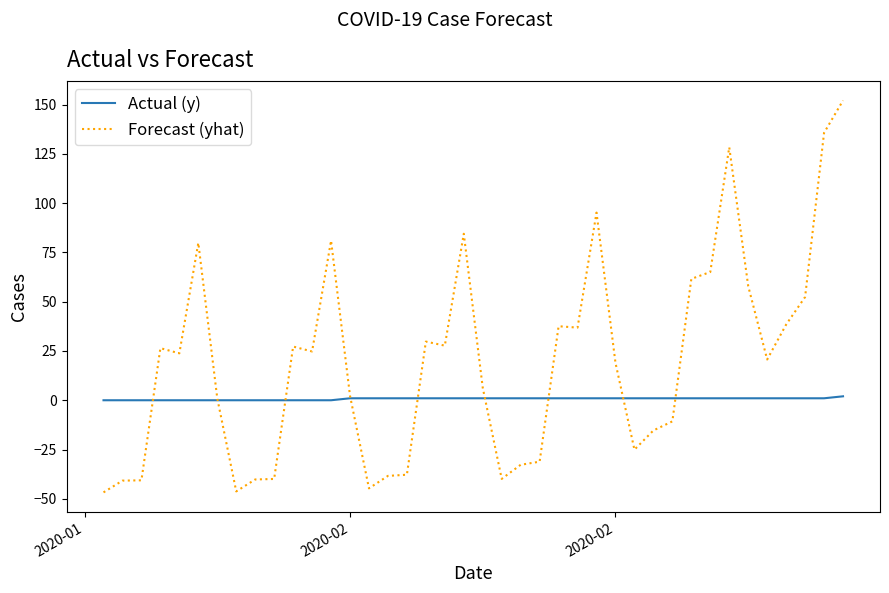

Which series has the largest range (max minus min)?

Forecast (yhat)